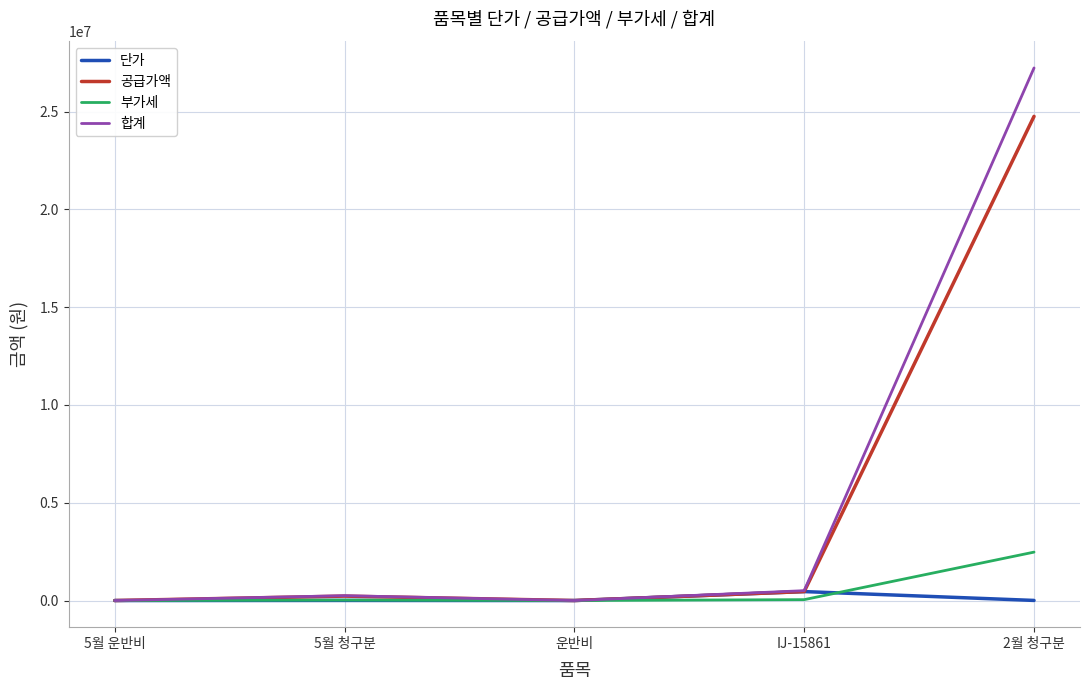

What is the greatest value displayed?

27235208